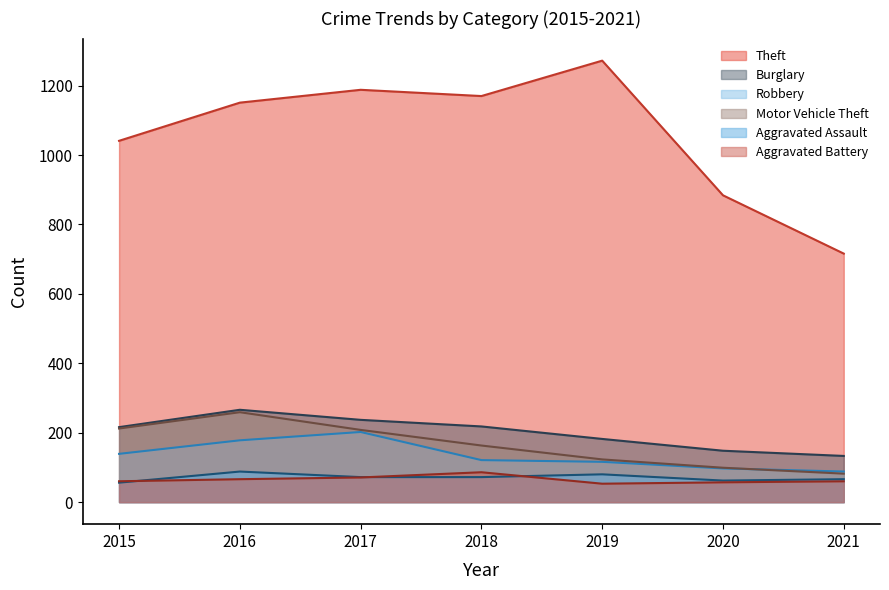

How many values in the Aggravated Battery series are below 60?

2